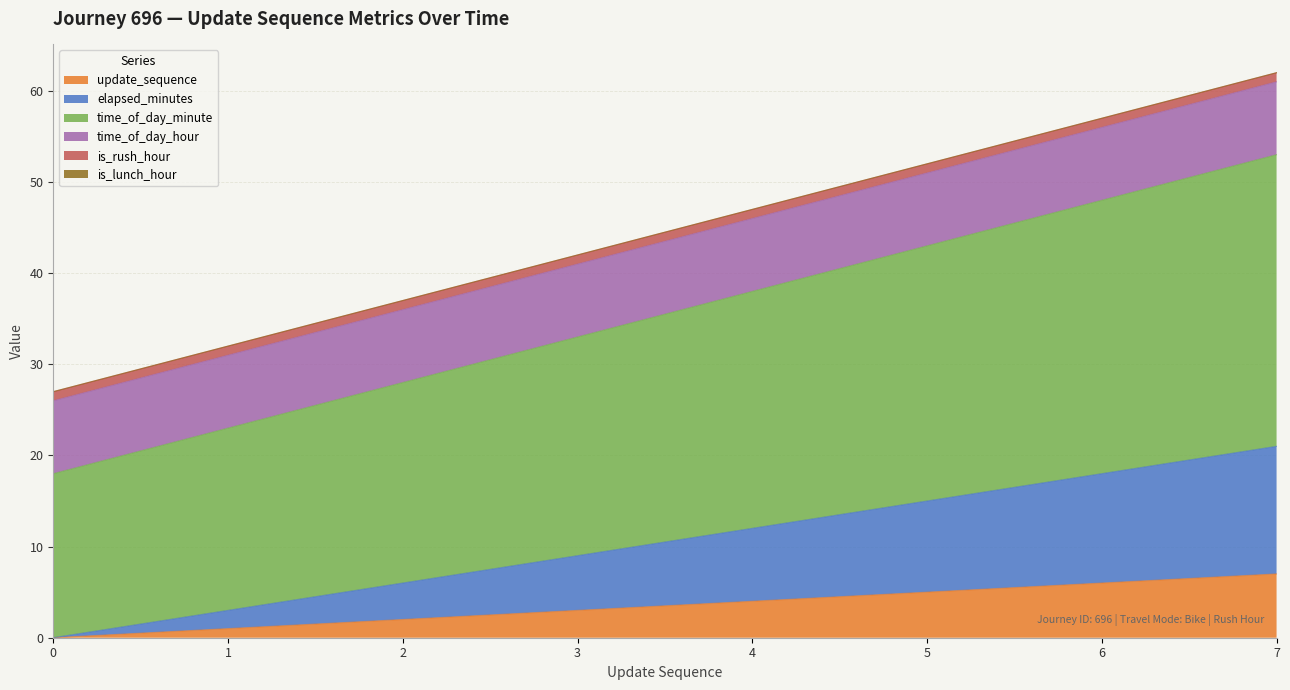

Is it true that elapsed_minutes equals 21 at 5?

False